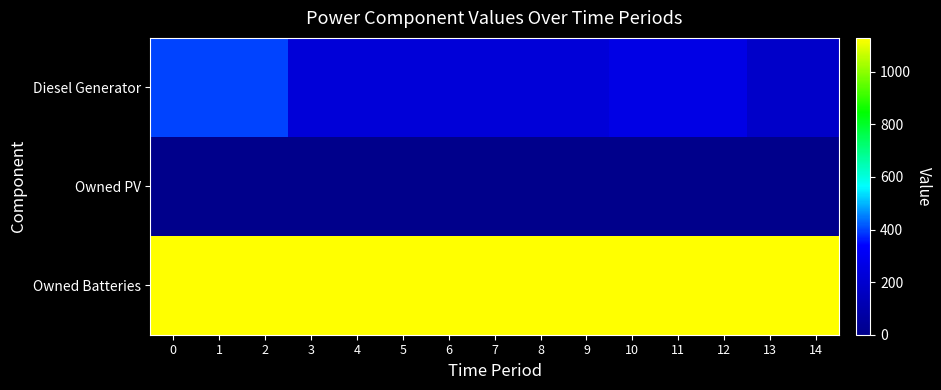

Rank the series by their average value, from highest to lowest.

Owned Batteries, Diesel Generator, Owned PV